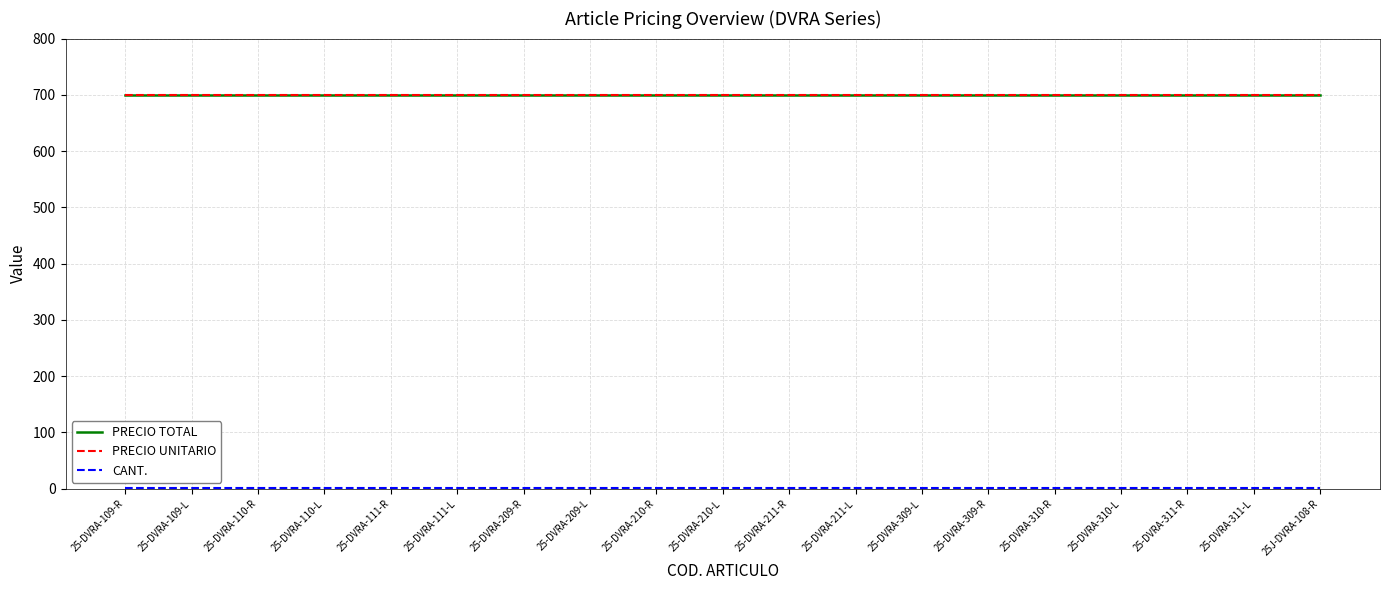

Which category has the highest value in the PRECIO TOTAL series?

25-DVRA-109-R